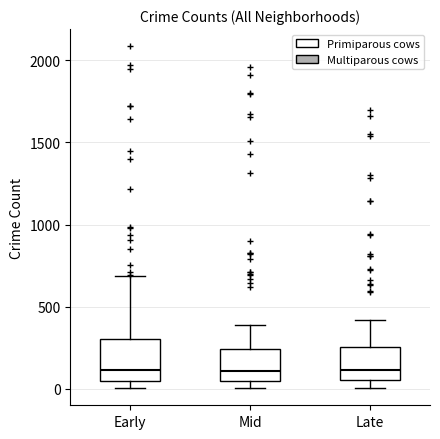

Comparing the boxes themselves (not the whiskers), which one is the tallest?

Early